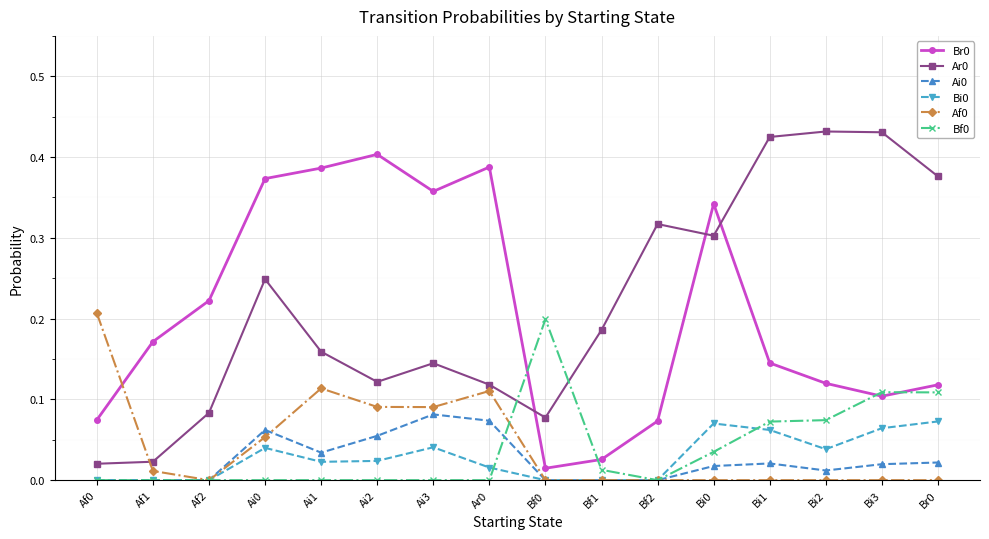

Is this an area chart (filled region under the line)?

No